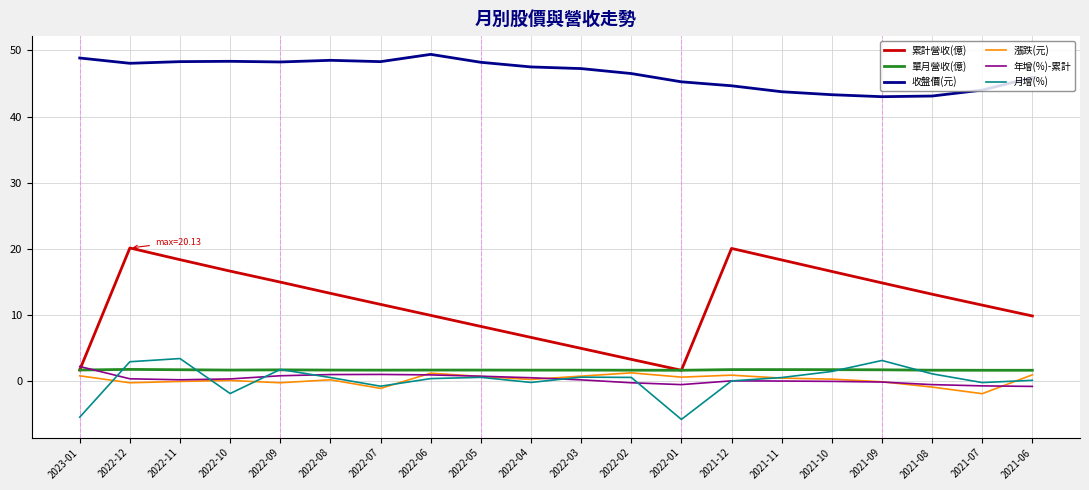

True or false: 漲跌(元) and 收盤價(元) intersect in this chart.

False